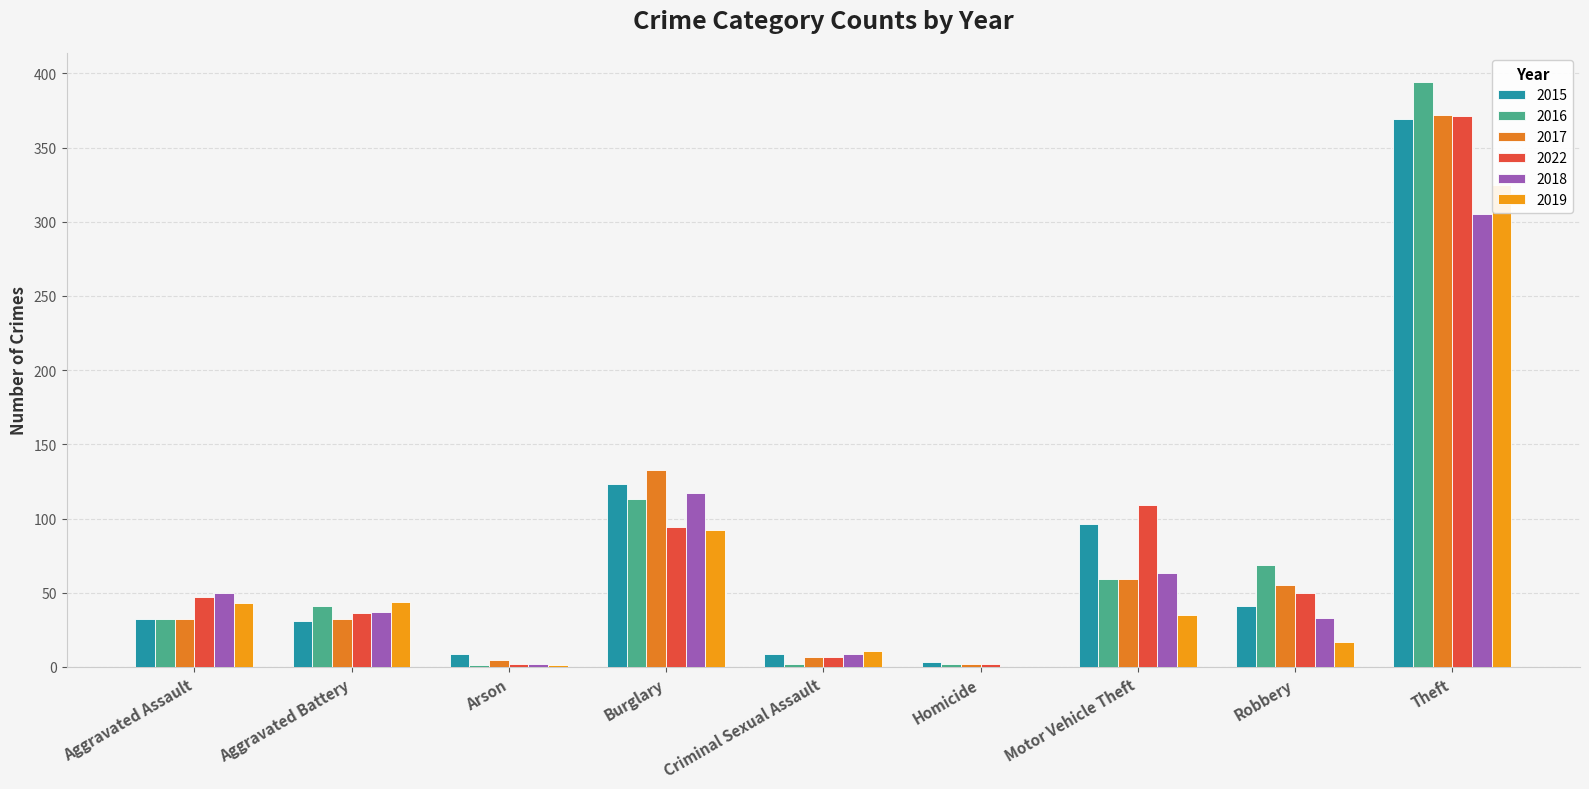

Which series has the largest range (max minus min)?

2016